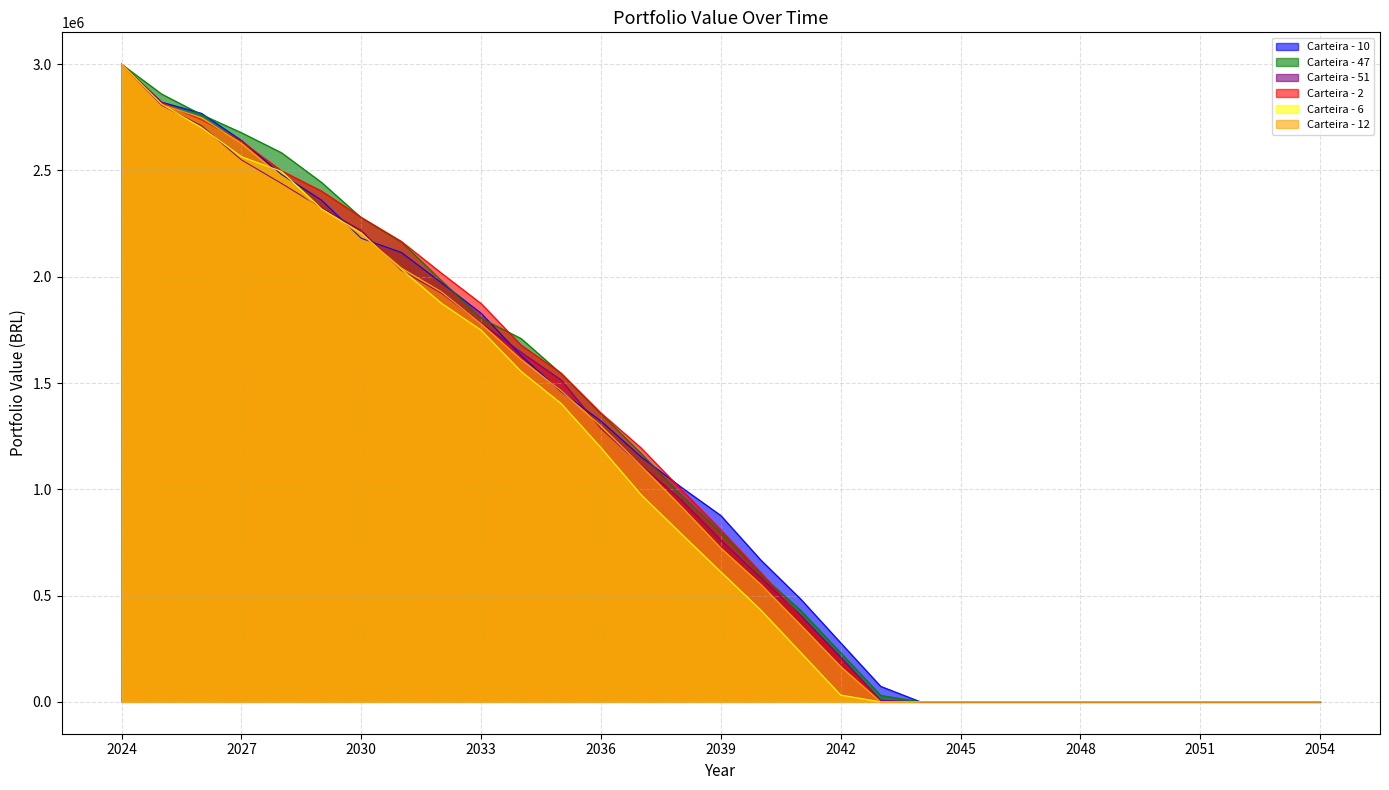

How many data points in Carteira - 47 are less than 797022?

15